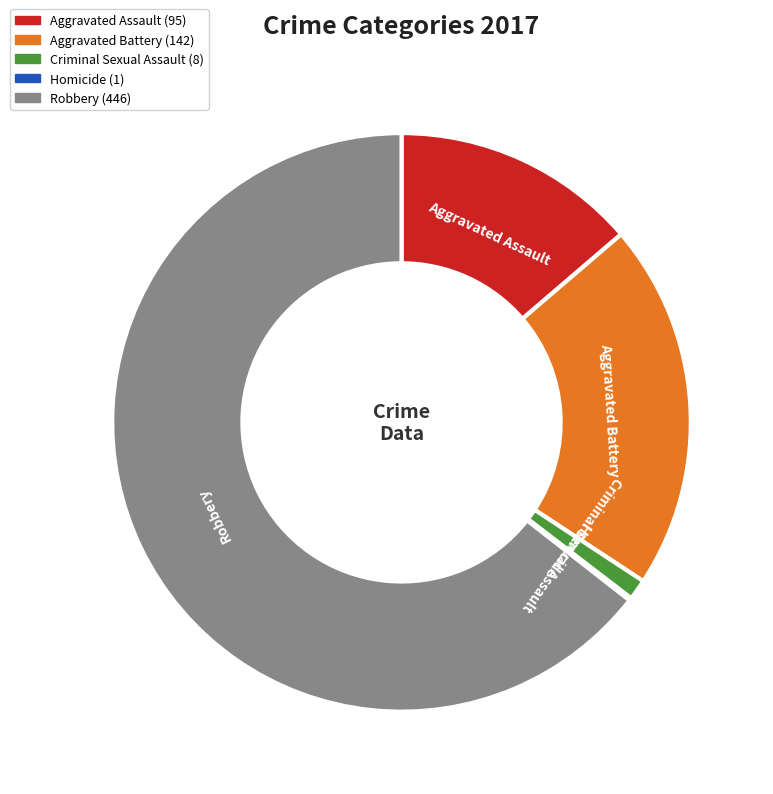

Is the sum of Aggravated Assault and Robbery greater than half?

Yes